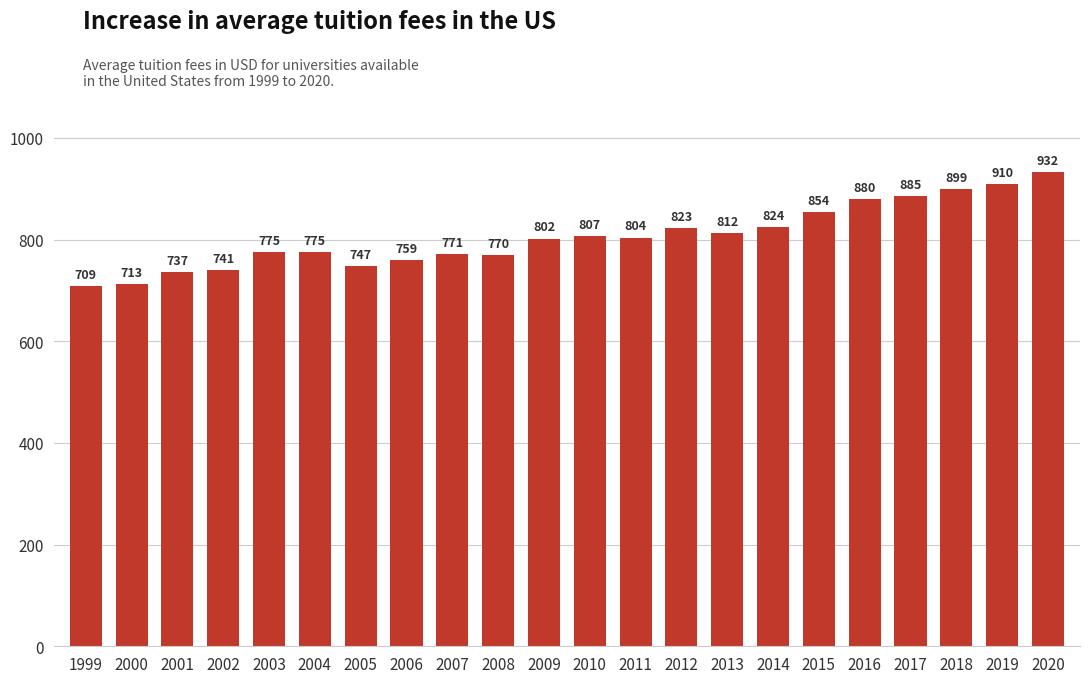

Does the chart contain stacked bars?

No